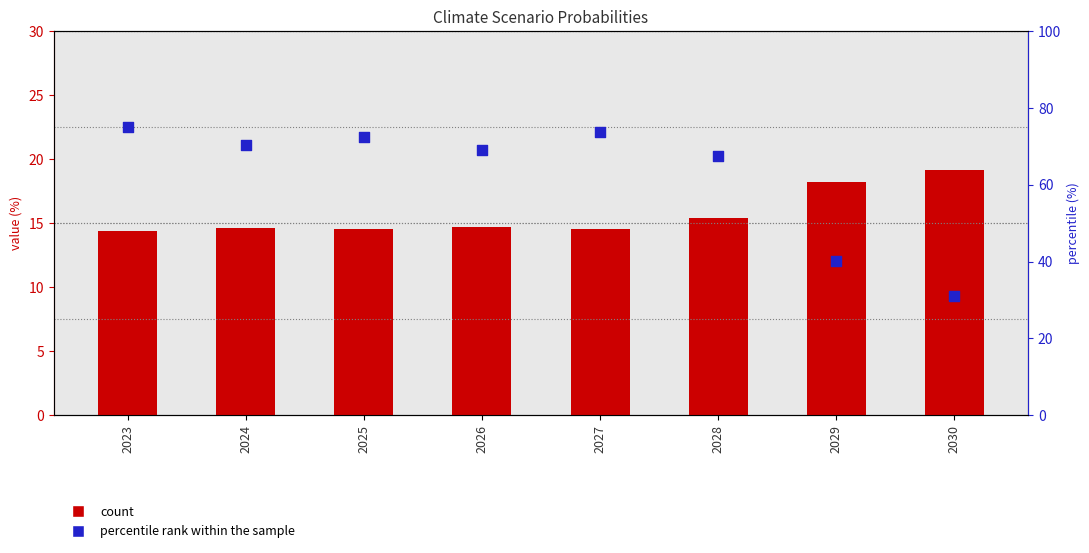

Which series contains the lowest Y value?

count